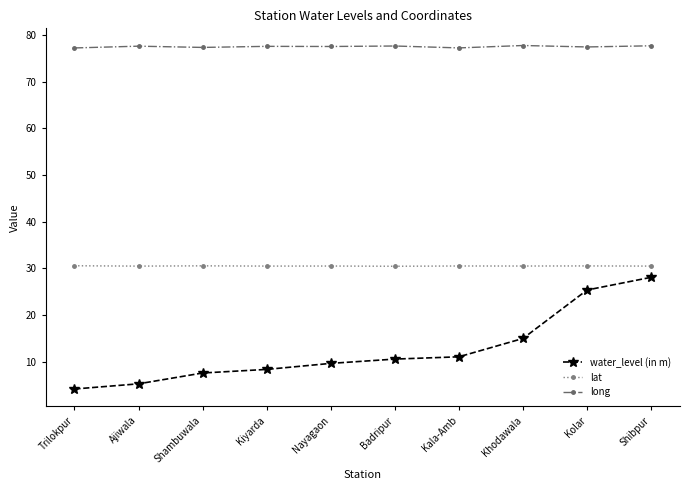

What is the difference between the maximum and second lowest values in the long series?

0.5